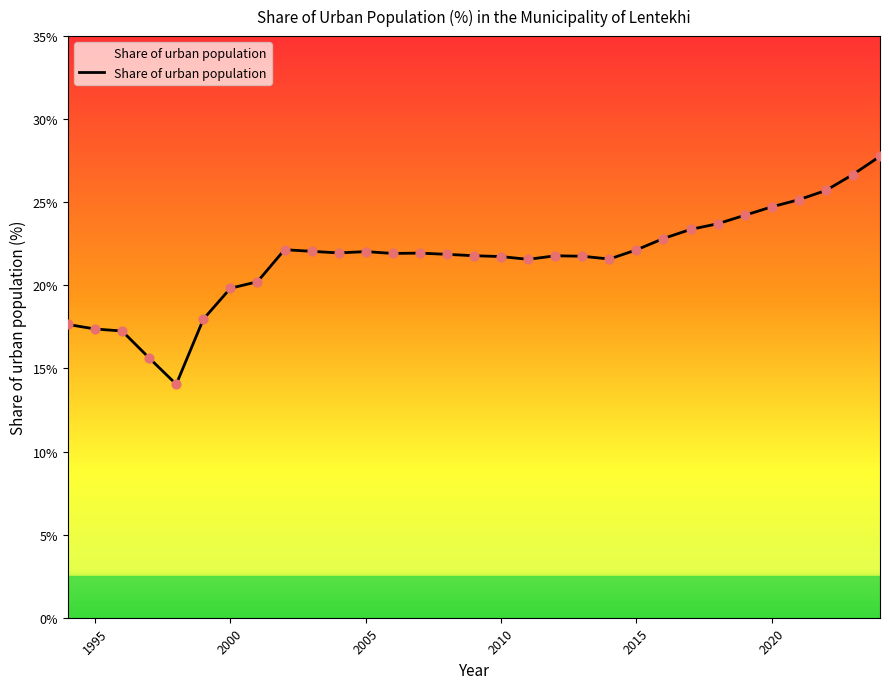

What is the greatest value displayed?

27.8